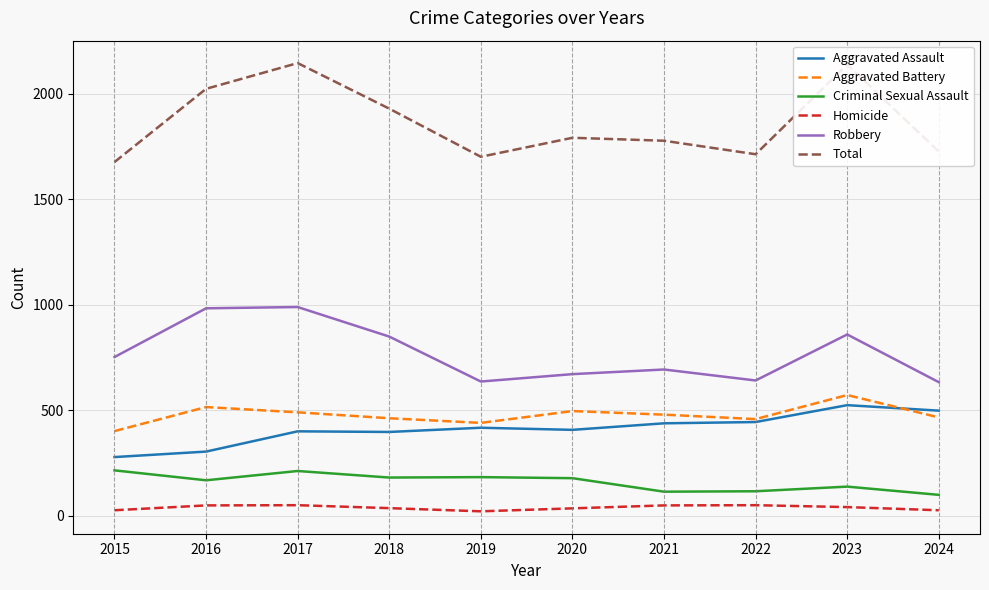

What is the difference between the maximum and minimum values in the Homicide series?

29